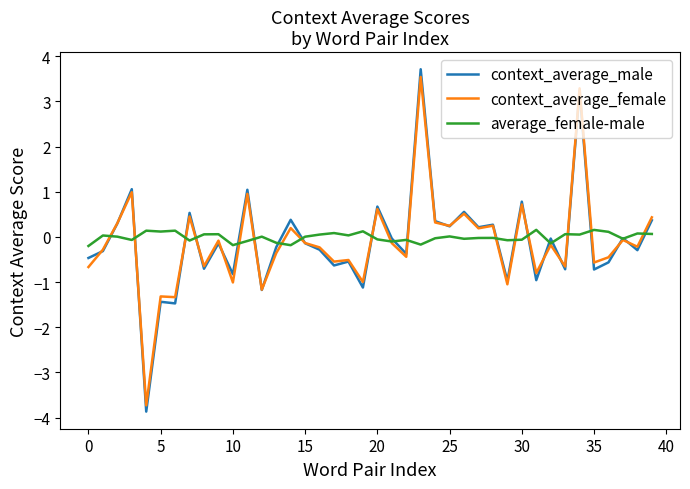

How many distinct data groups are displayed?

3